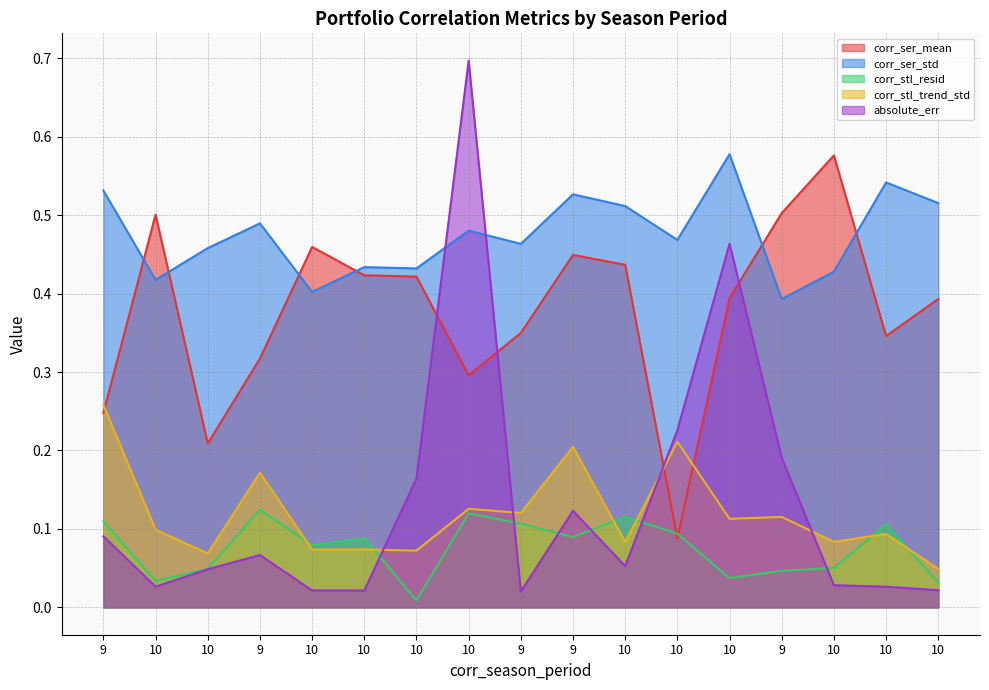

Reading left to right, extract all data points from this chart.

corr_ser_mean: 0.2	0.5	0.2	0.3	0.5	0.4	0.4	0.3	0.3	0.4	0.4	0.1	0.4	0.5	0.6	0.3	0.4
corr_ser_std: 0.5	0.4	0.5	0.5	0.4	0.4	0.4	0.5	0.5	0.5	0.5	0.5	0.6	0.4	0.4	0.5	0.5
corr_stl_resid: 0.1	0.0	0.0	0.1	0.1	0.1	0.0	0.1	0.1	0.1	0.1	0.1	0.0	0.0	0.1	0.1	0.0
corr_stl_trend_std: 0.3	0.1	0.1	0.2	0.1	0.1	0.1	0.1	0.1	0.2	0.1	0.2	0.1	0.1	0.1	0.1	0.0
absolute_err: 0.1	0.0	0.0	0.1	0.0	0.0	0.2	0.7	0.0	0.1	0.1	0.2	0.5	0.2	0.0	0.0	0.0